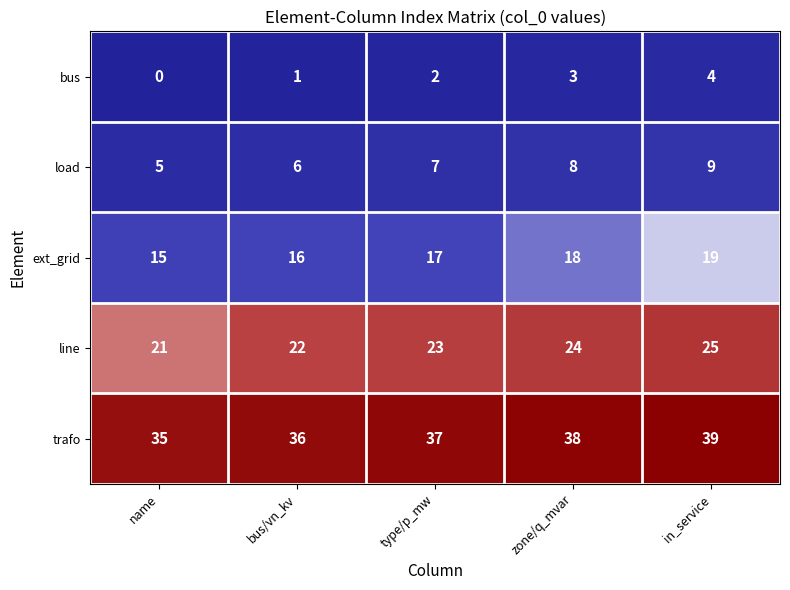

Where is bus nearest to the value 2?

type/p_mw